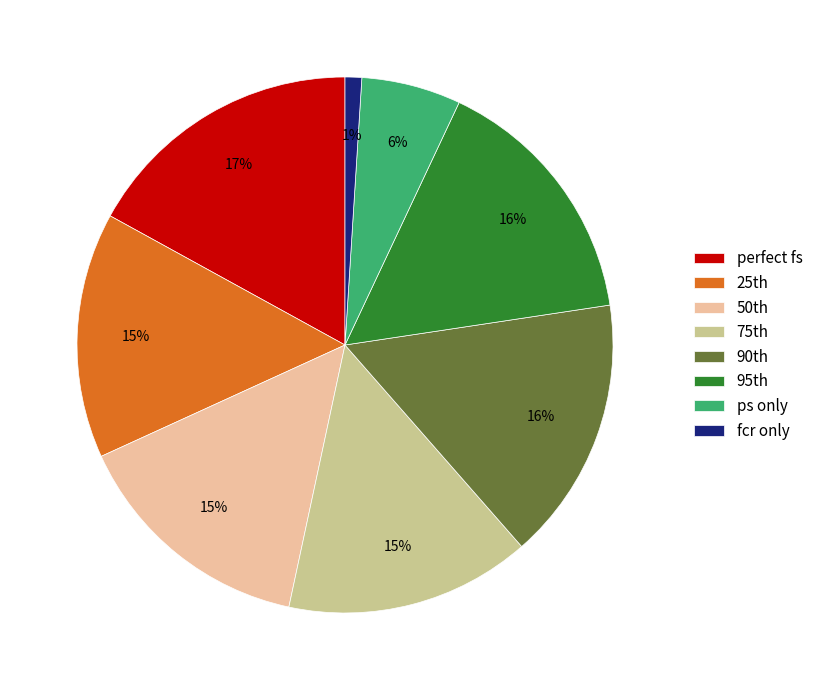

True or false: fcr only accounts for 1% of the total.

True